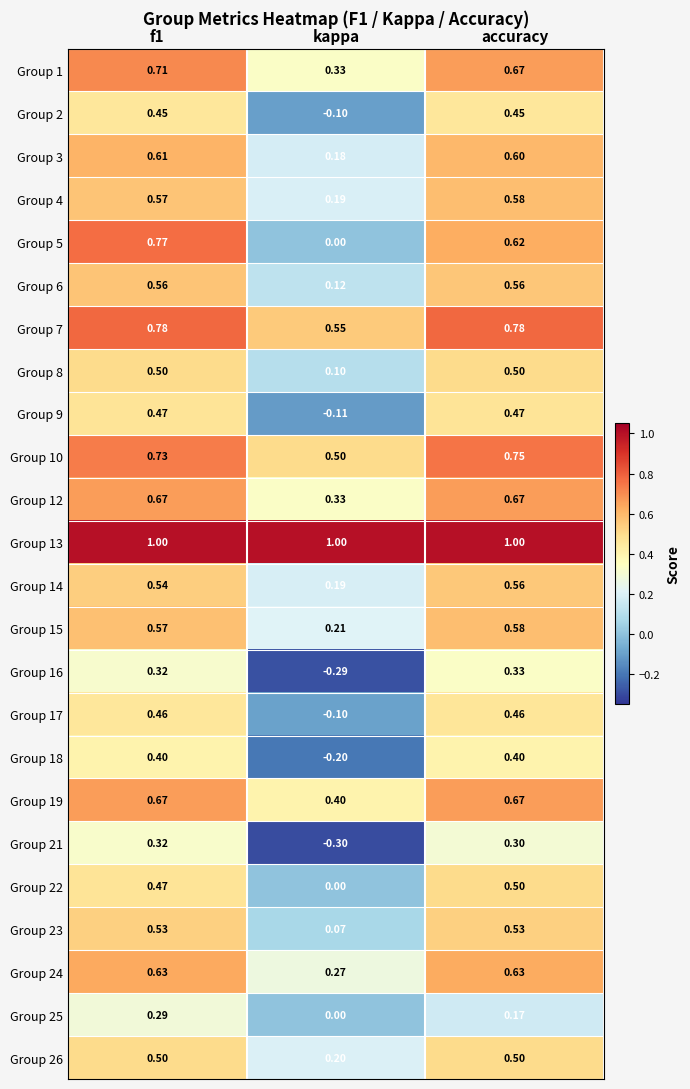

Which category has the highest value in the Group 22 series?

accuracy